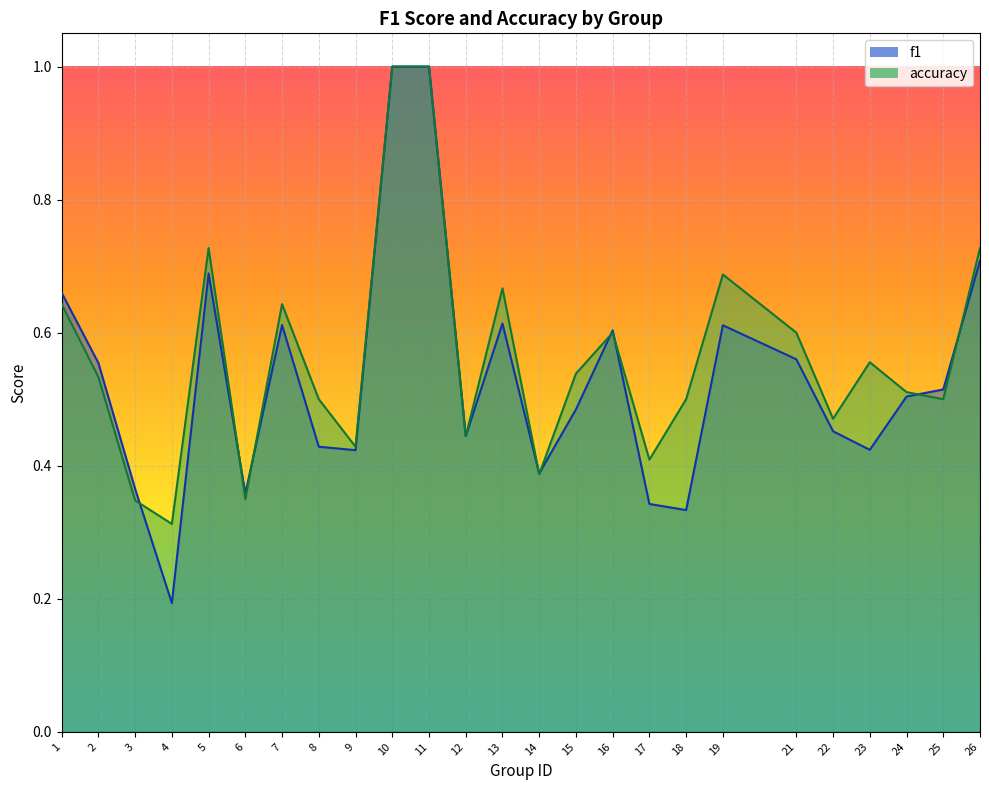

How many data points does each series have?

25